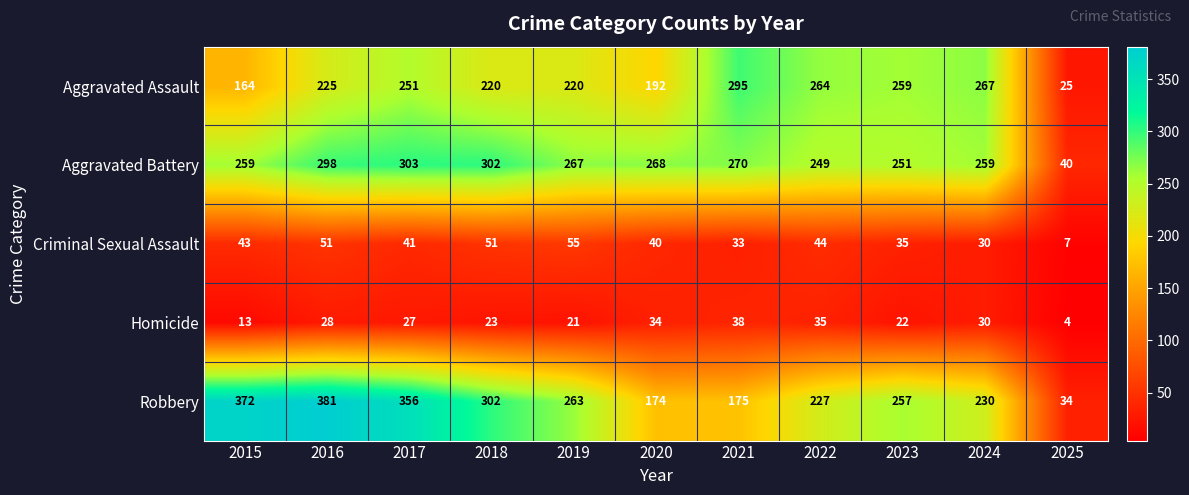

True or false: Robbery has a value of 74 at 2021.

False